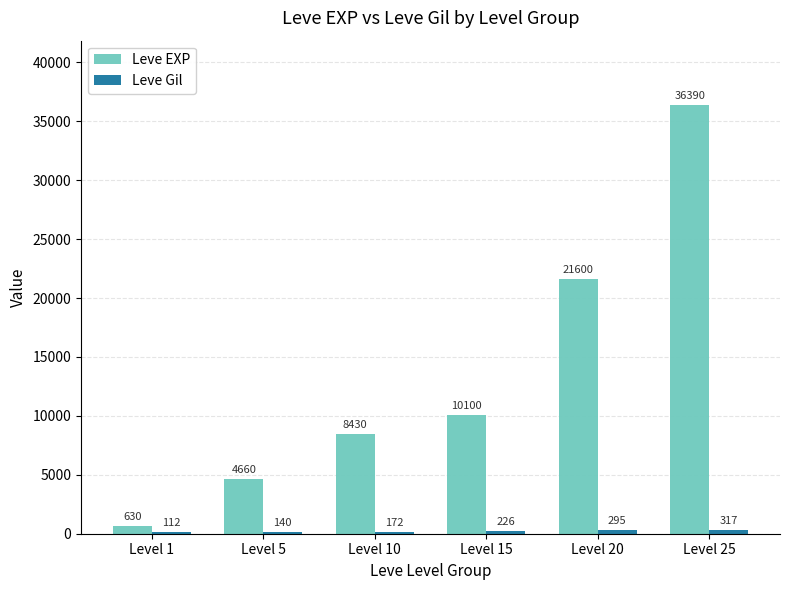

What value does the Leve EXP series have at Level 20, to the nearest 50?

21600